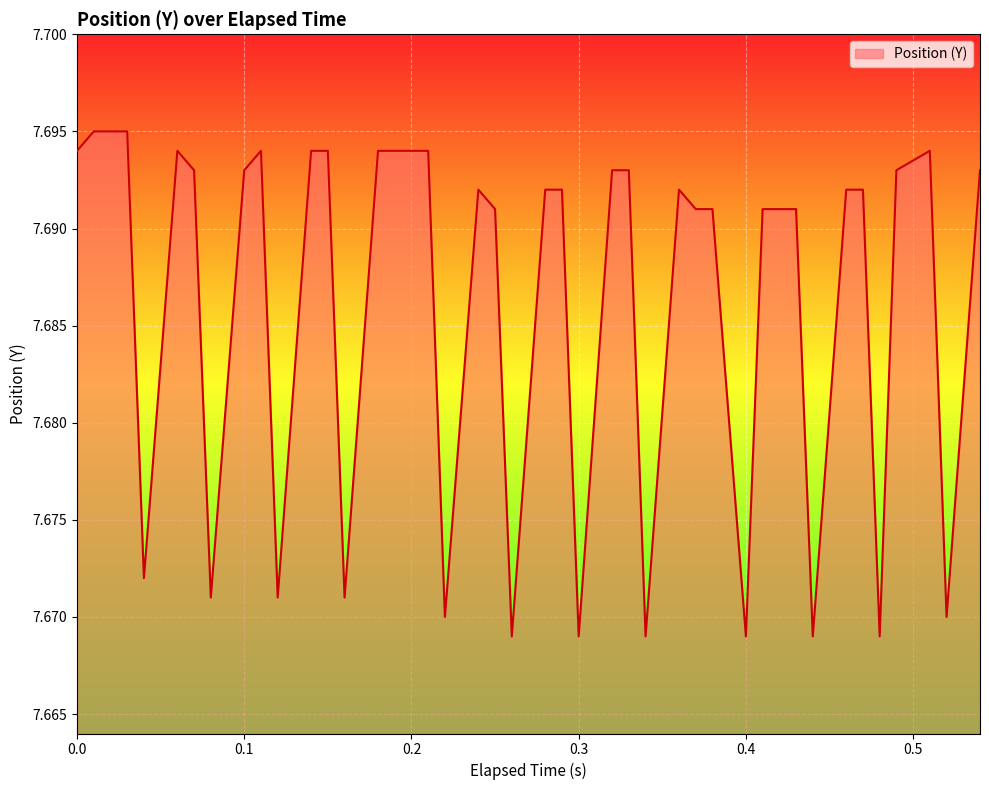

Is this an area chart (filled region under the line)?

Yes